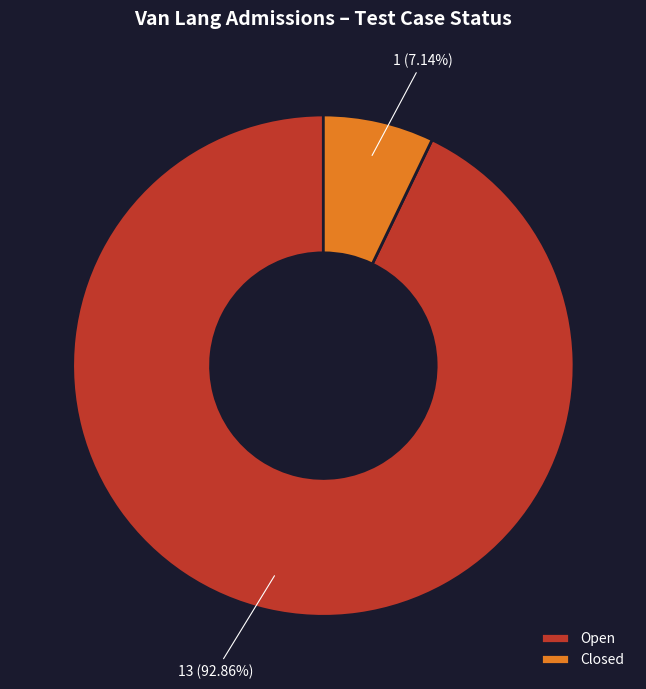

What is the majority slice?

Open